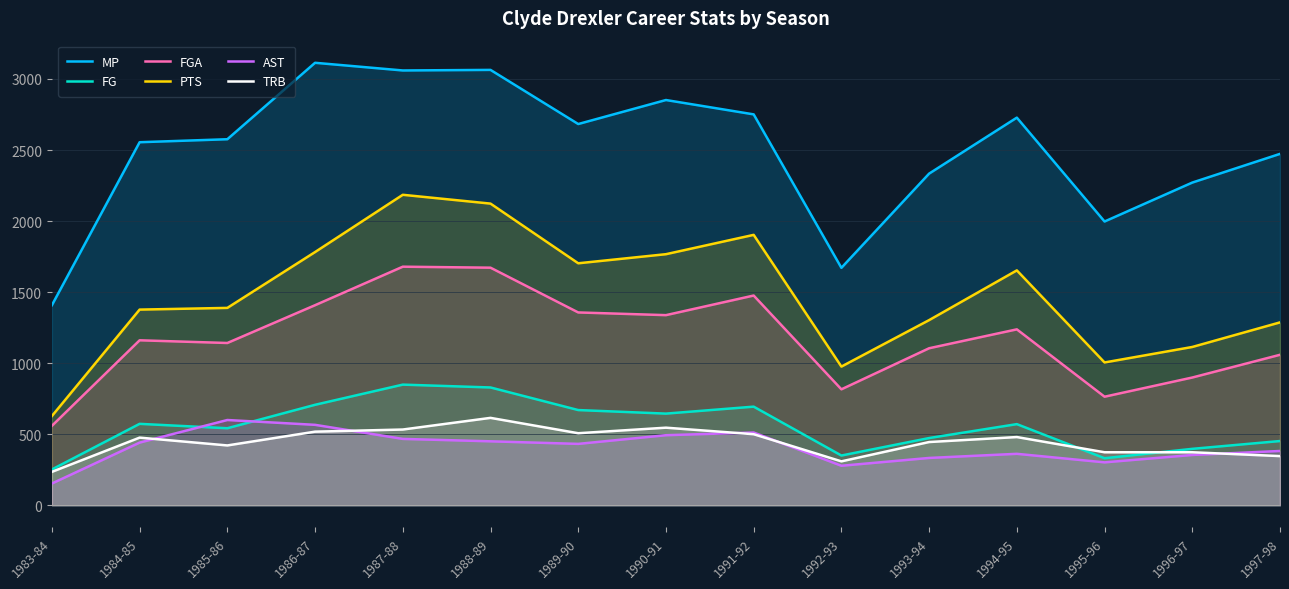

What is the spread (max minus min) of values at 1987-88?

2593